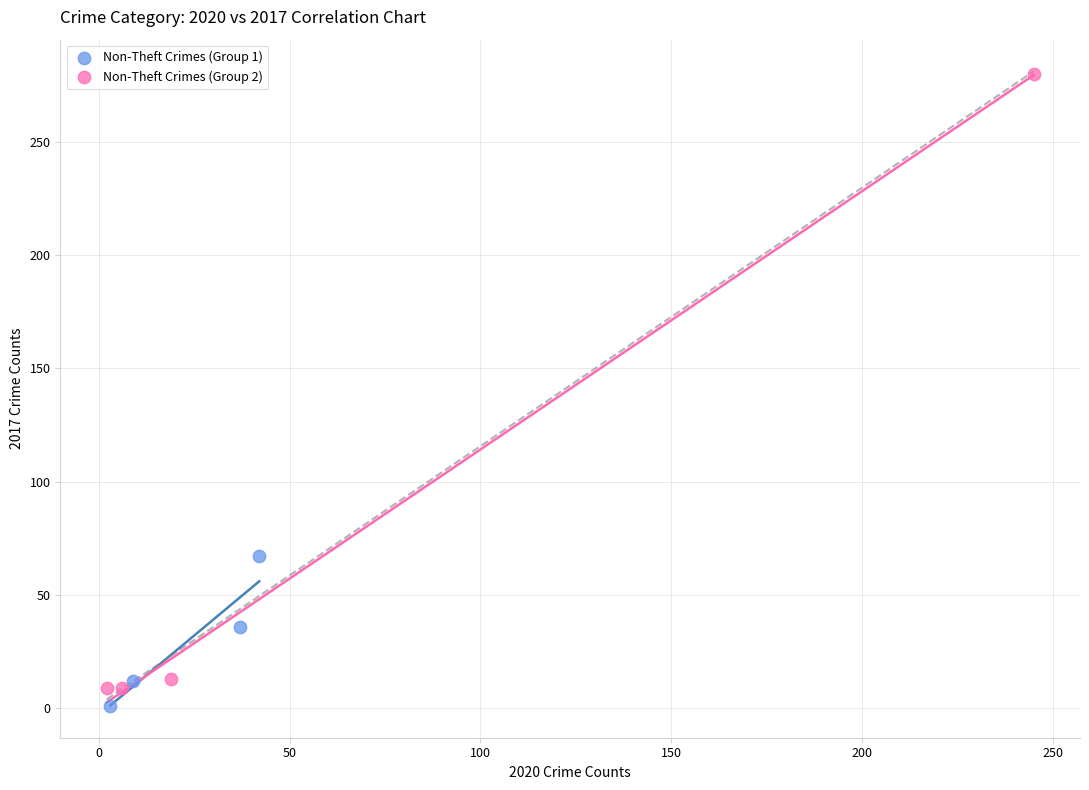

Which series has the largest Y range (max minus min)?

Non-Theft Crimes (Group 2)